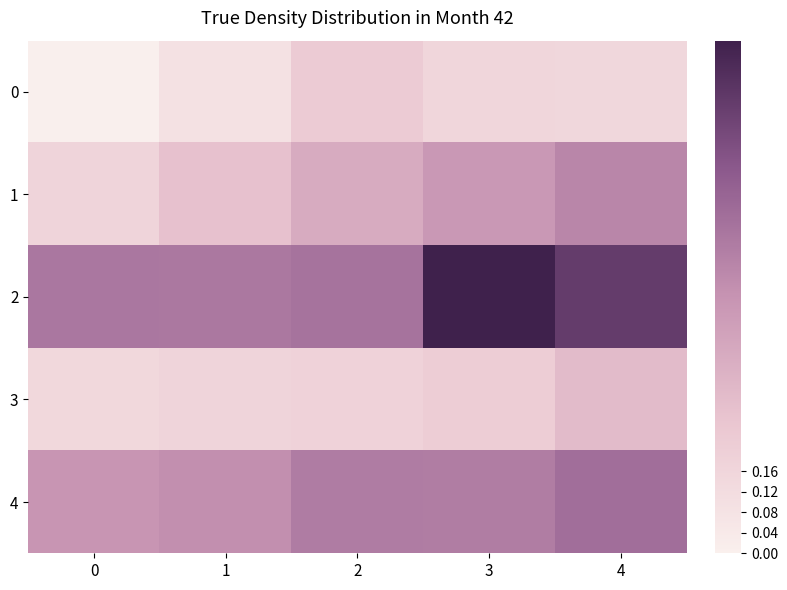

Which series changed the most between 0 and 4?

1